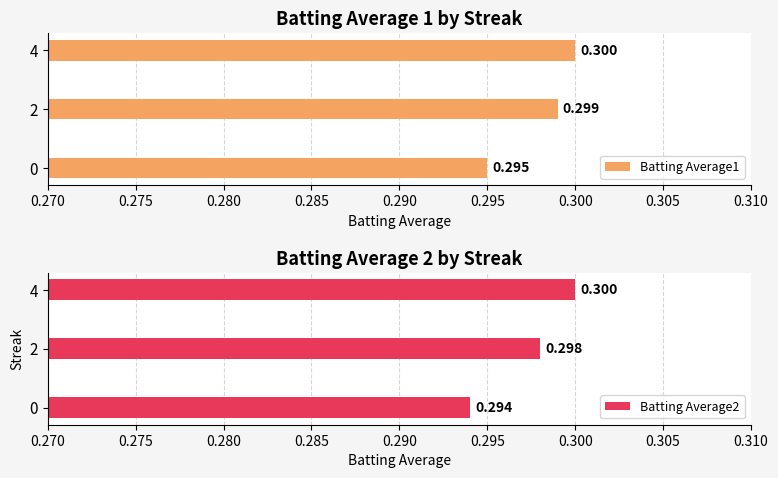

Where is Batting Average2 nearest to the value 0?

0